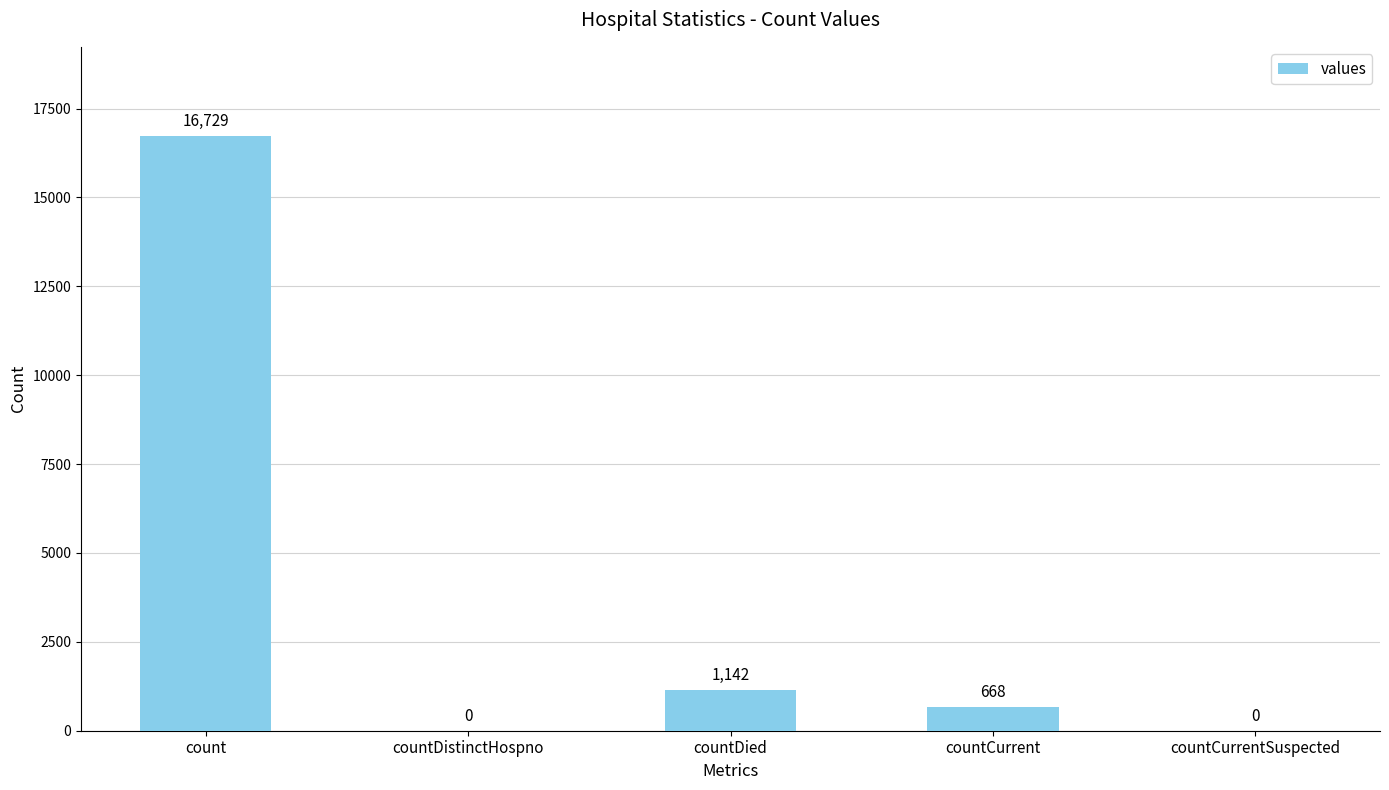

The chart shows a value of 11274 at countCurrentSuspected. True or false?

False